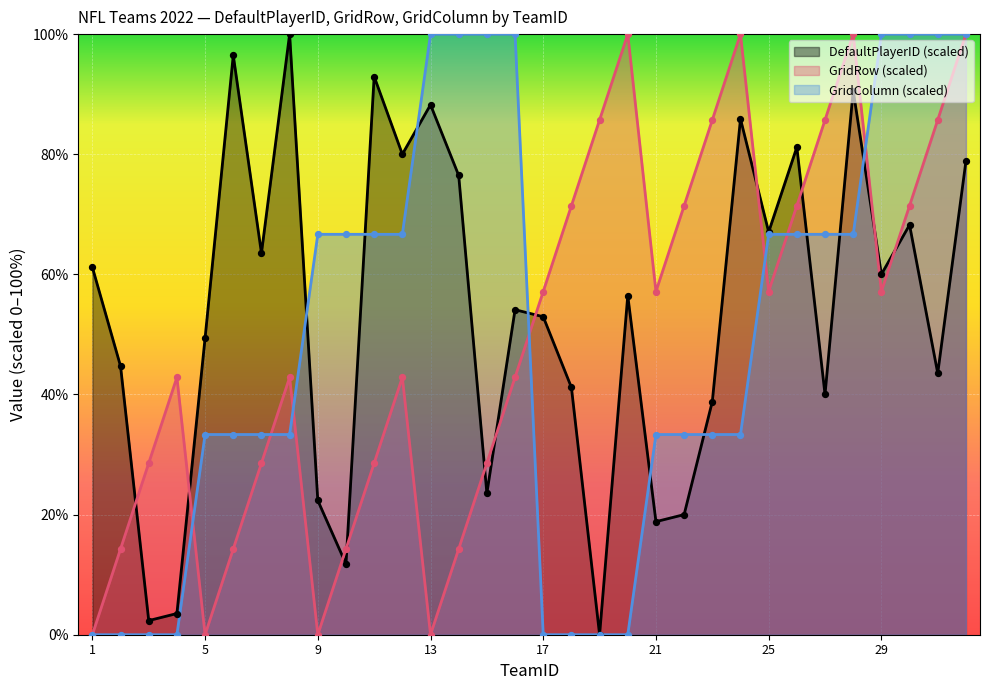

Which series has the largest Y range (max minus min)?

DefaultPlayerID